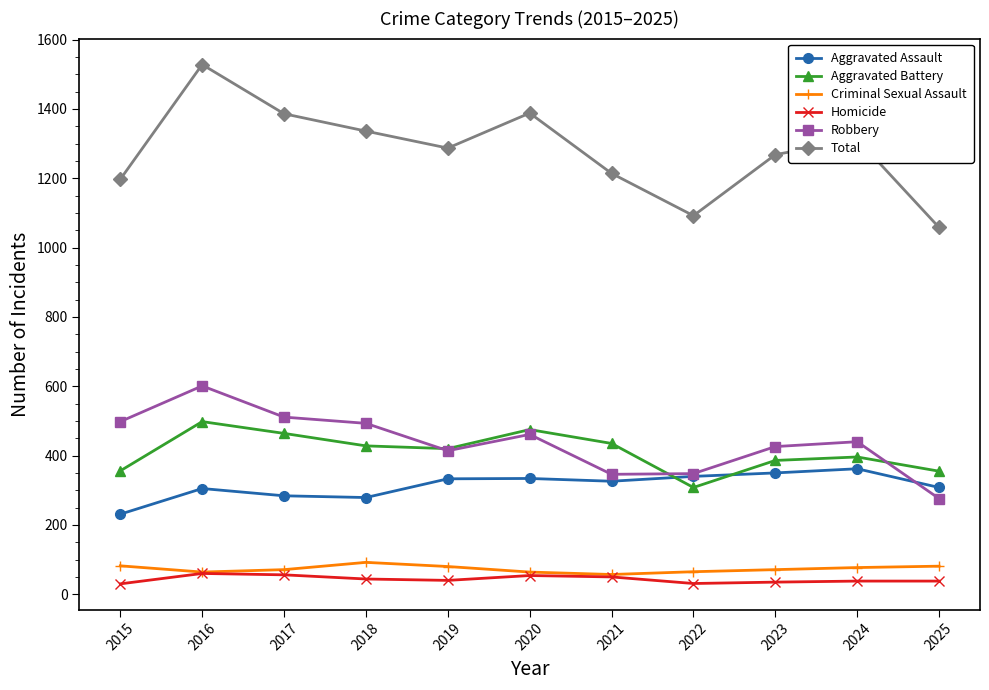

What is the difference between the maximum and minimum values in the Homicide series?

30